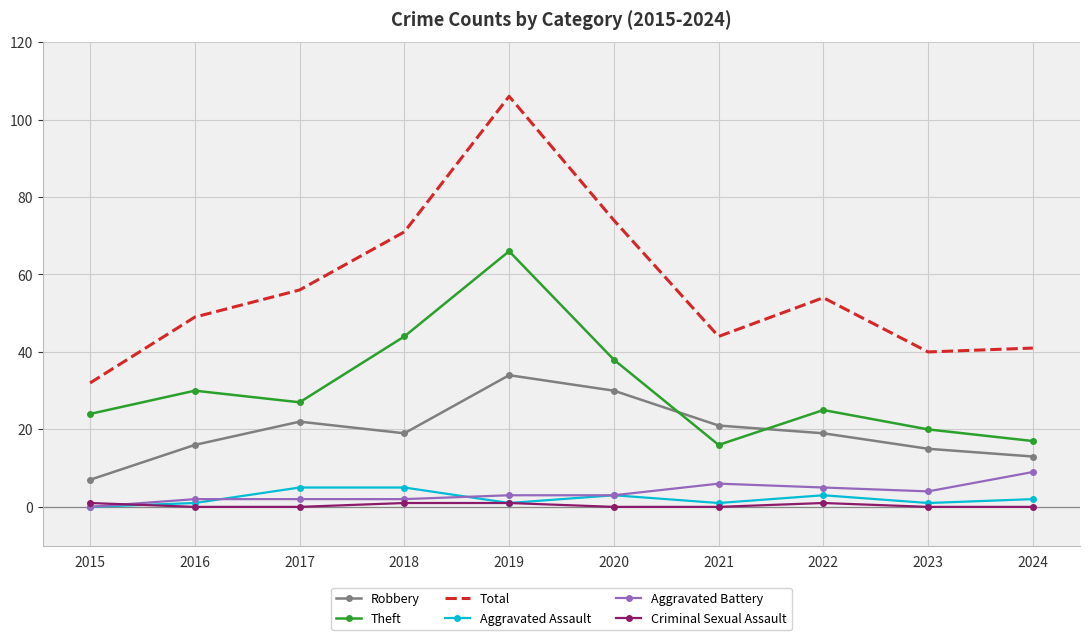

What is the total value across all series at 2019?

211